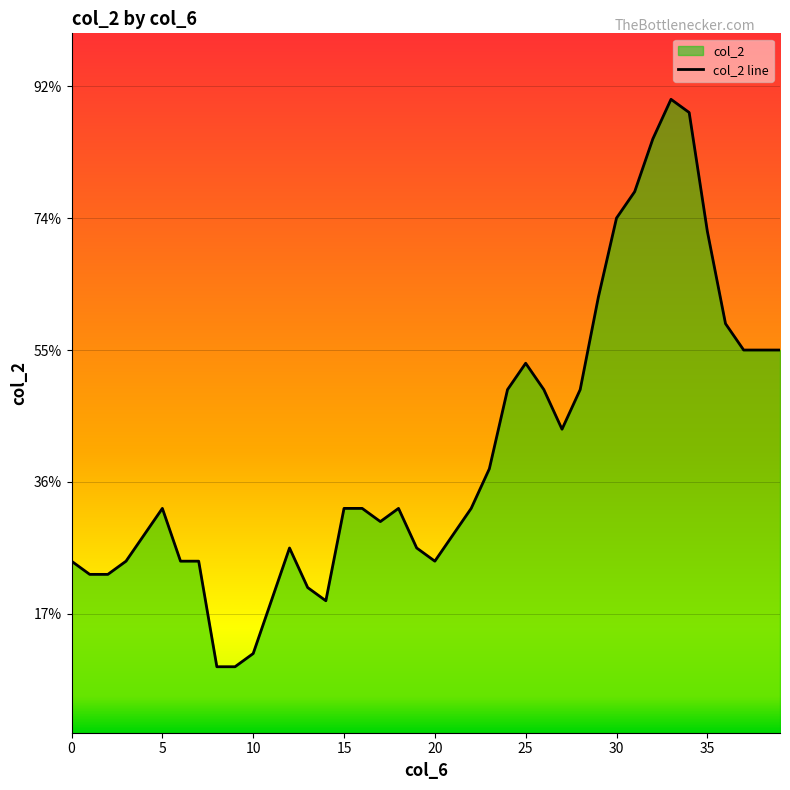

Reading right to left, extract all data points from this chart.

0.4	0.4	0.4	0.4	0.5	0.6	0.6	0.6	0.5	0.5	0.4	0.4	0.3	0.4	0.4	0.4	0.3	0.3	0.3	0.2	0.2	0.3	0.3	0.3	0.3	0.2	0.2	0.2	0.2	0.2	0.2	0.2	0.2	0.2	0.3	0.3	0.2	0.2	0.2	0.2